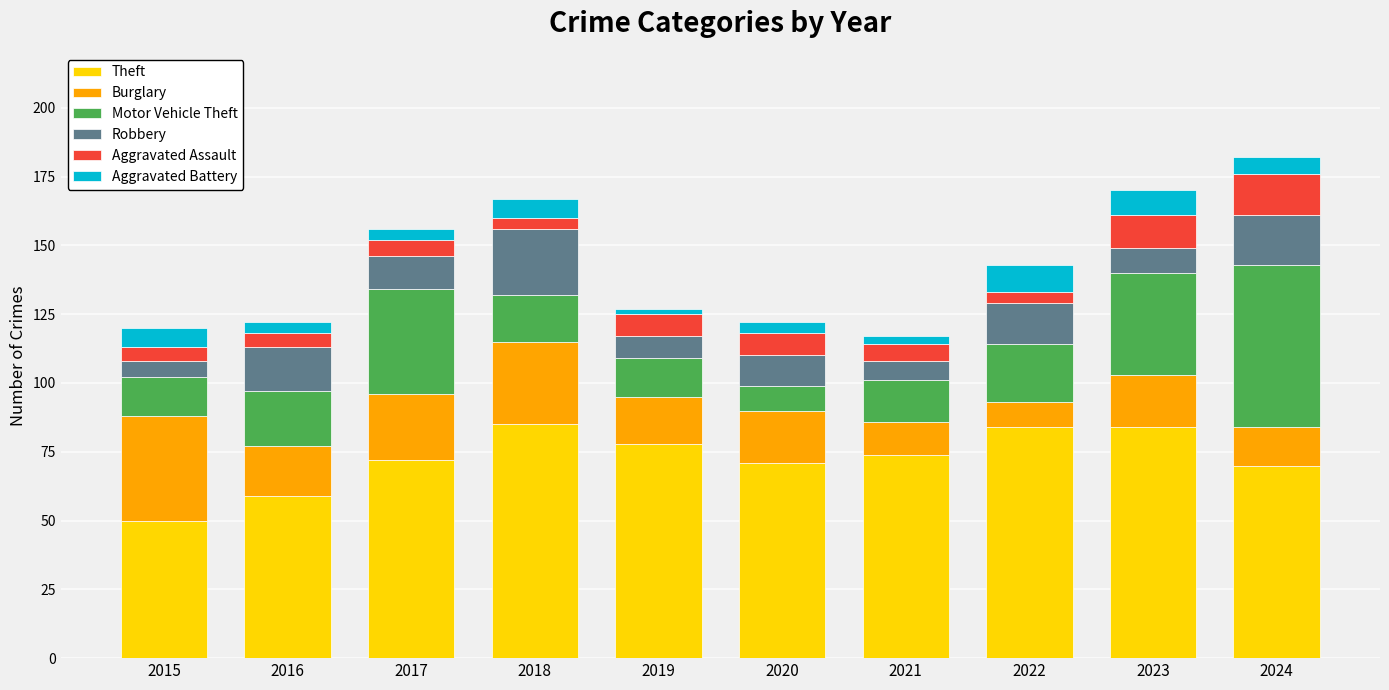

True or false: Theft has a value of 84 at 2023.

True